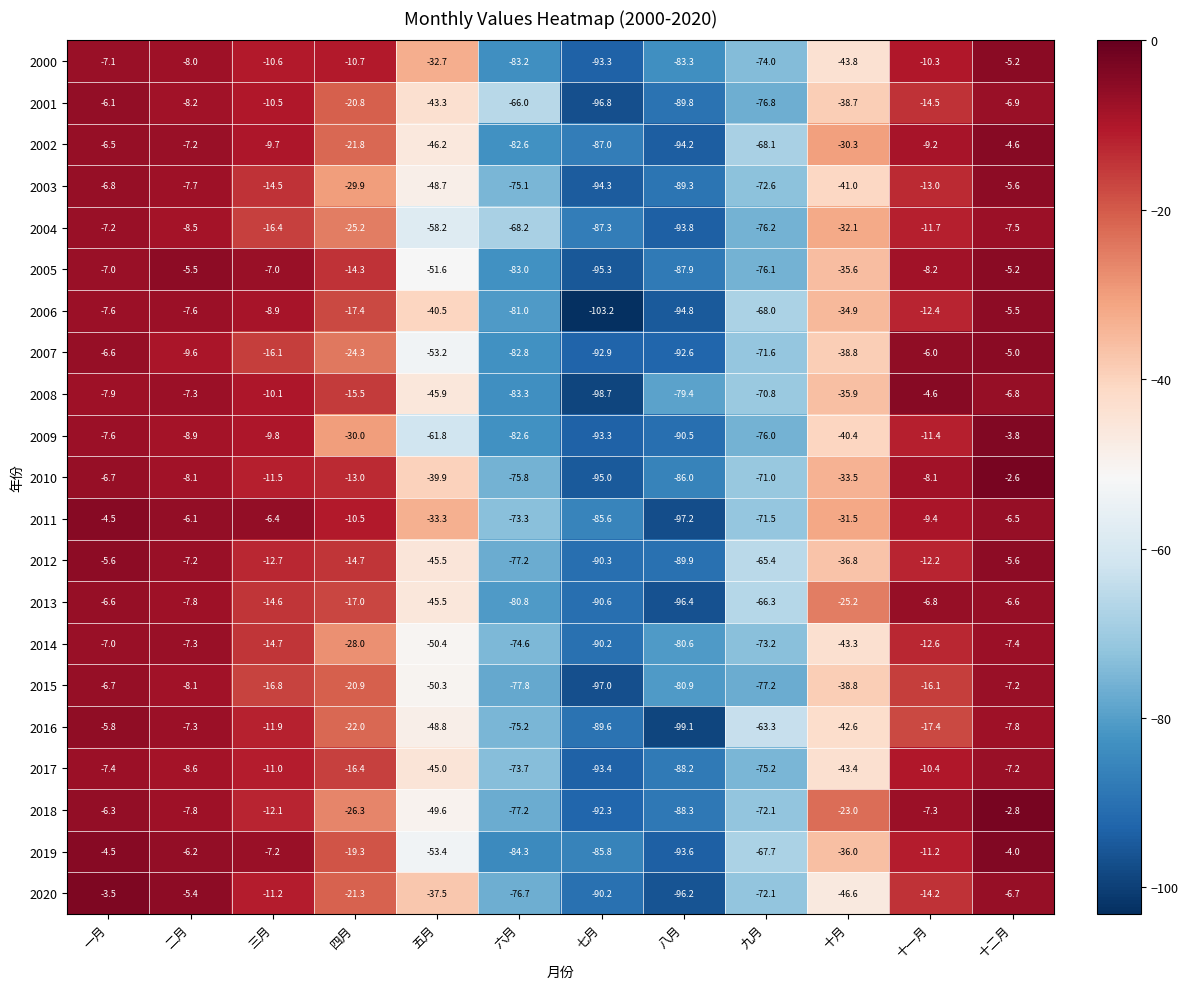

At which category is the sum across all series the highest?

十二月